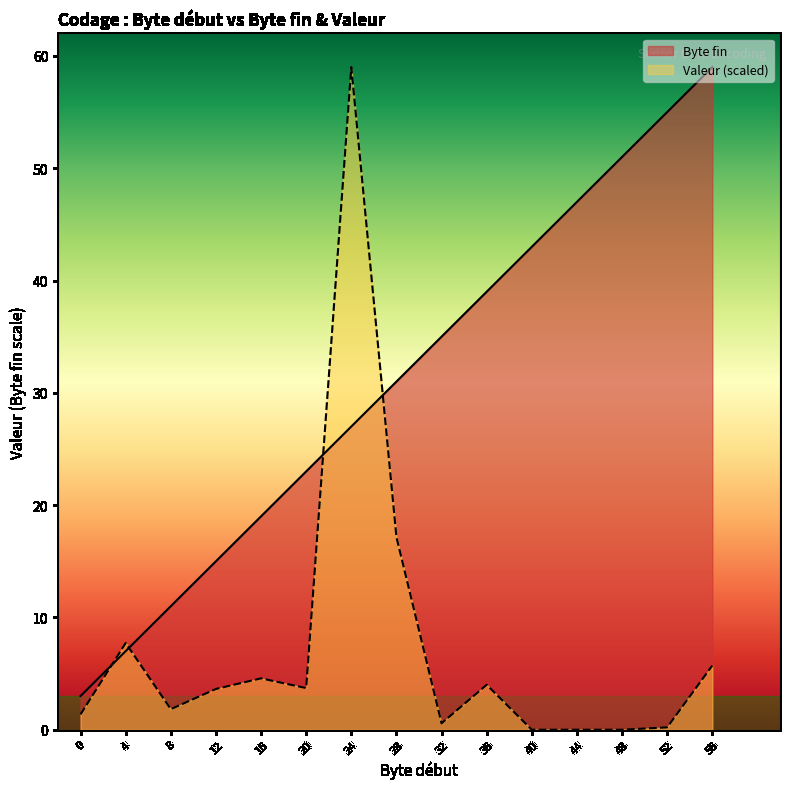

At which category is the sum across all series the highest?

24